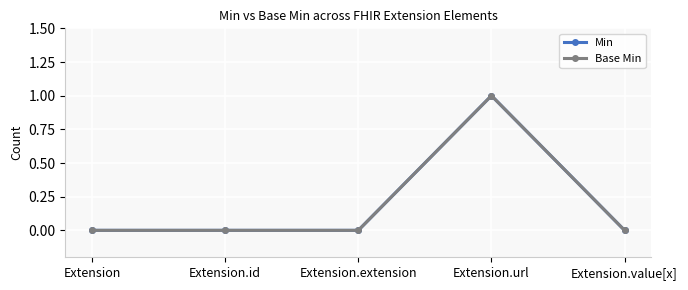

At which label does Min reach its peak?

Extension.url